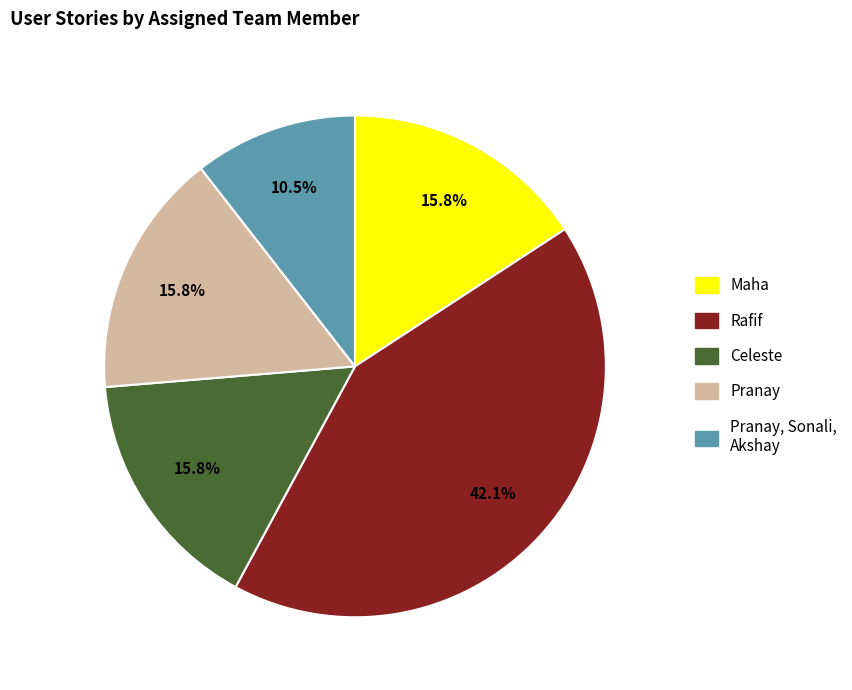

How many segments does this pie chart have?

5